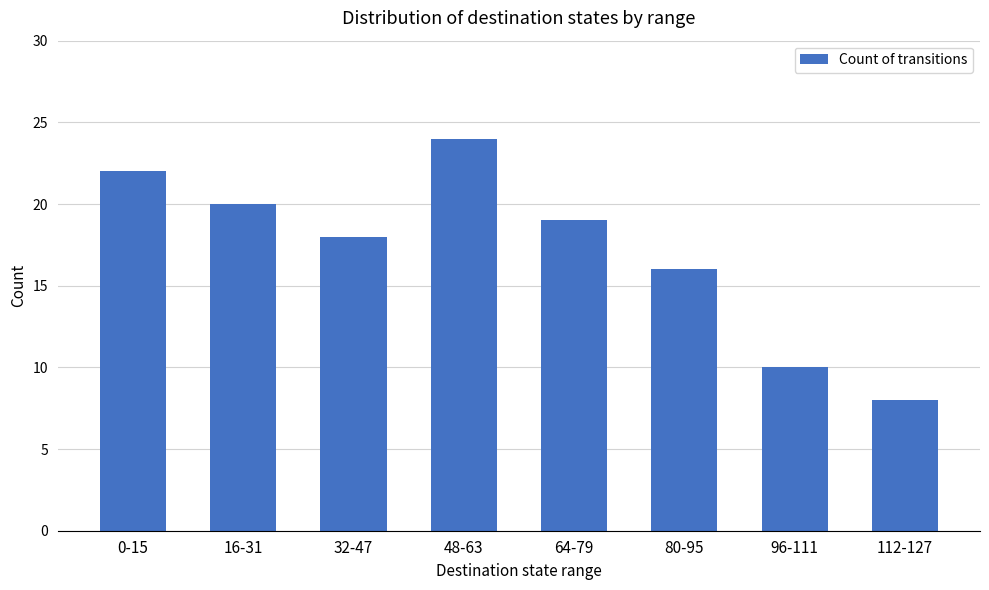

Which category has the highest value across all series?

48-63